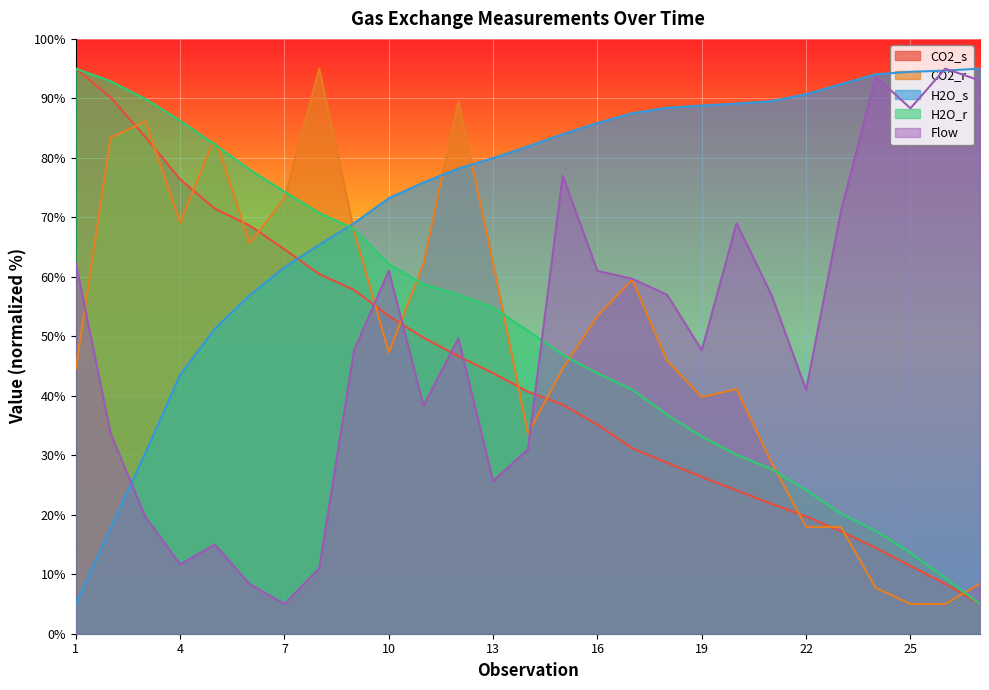

How many data points in CO2_s are less than 40?

13